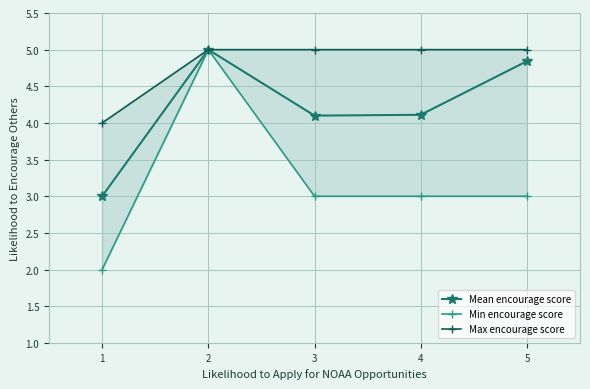

What is the difference between the maximum and minimum values in the Mean encourage score series?

2.0